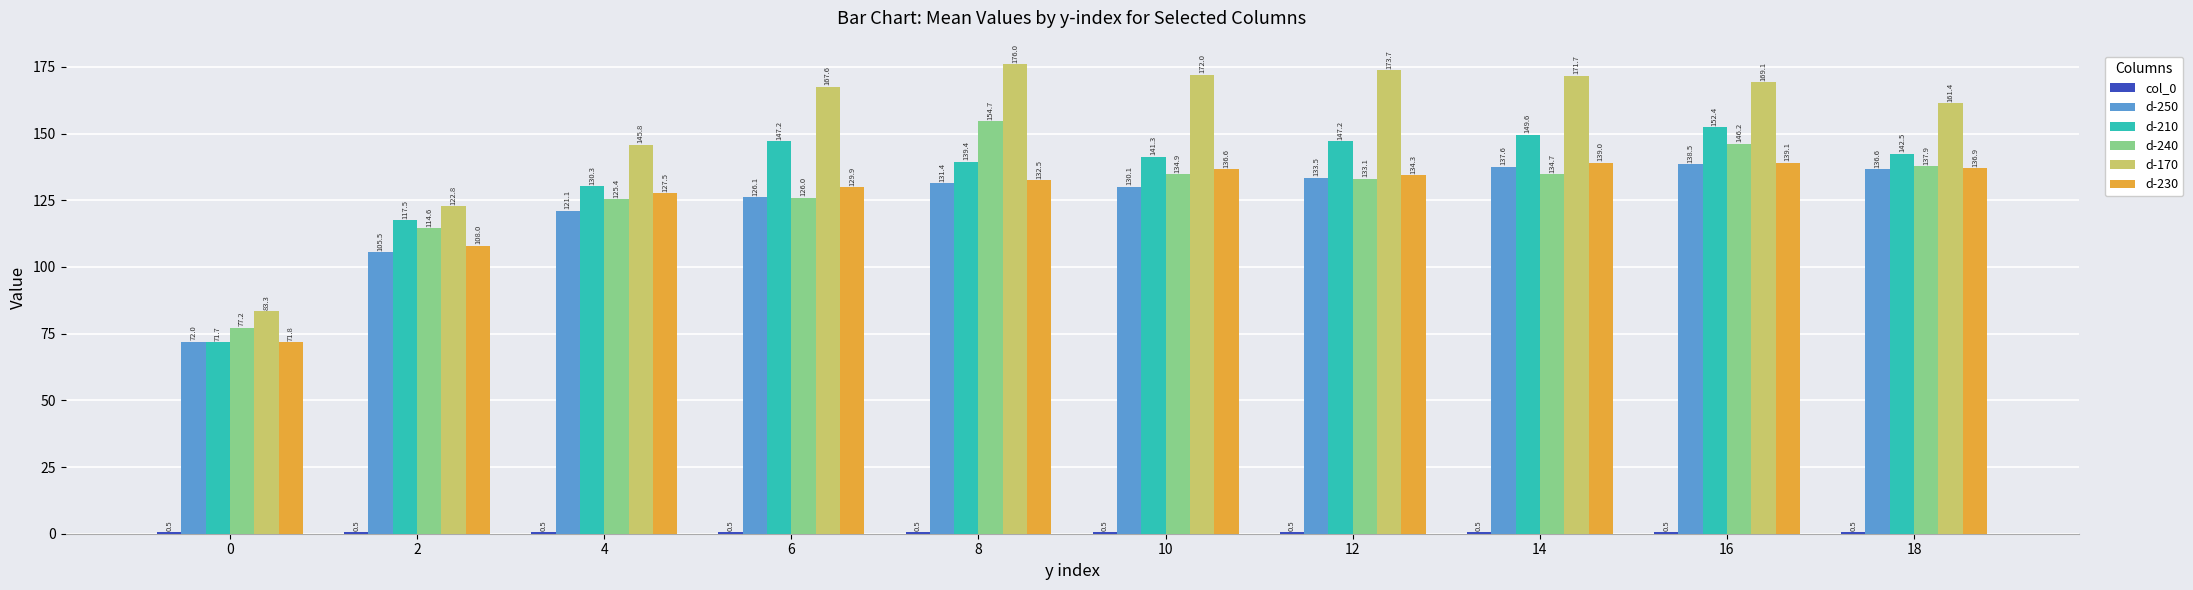

What is the sum of the d-250 values at 0 and 12?

205.5